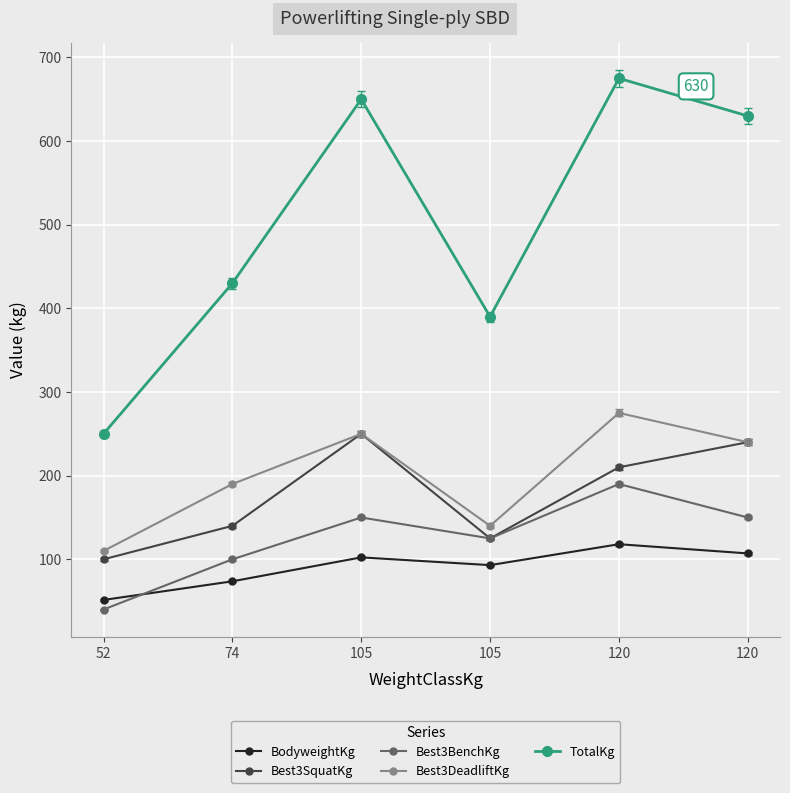

True or false: Best3BenchKg has a value of 40.0 at 52.

True